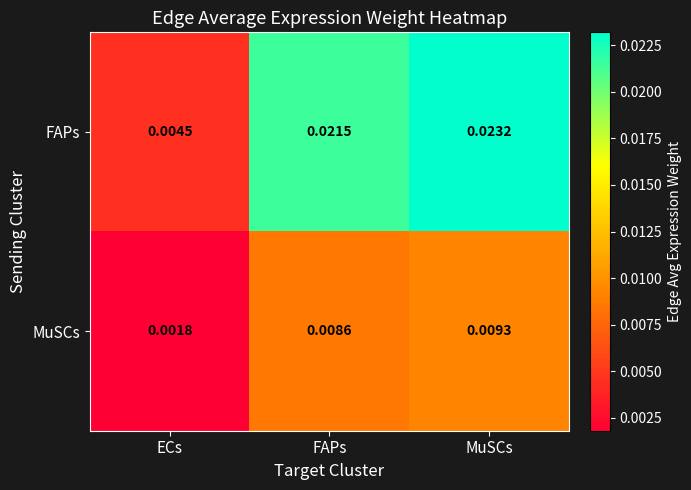

List the series in order of their peak value, lowest first.

MuSCs, FAPs